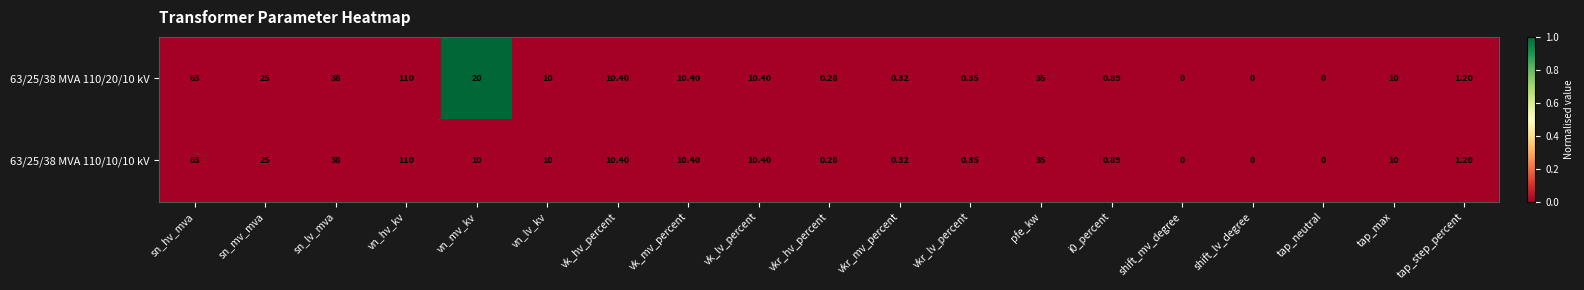

At which category is the sum across all series the highest?

vn_hv_kv